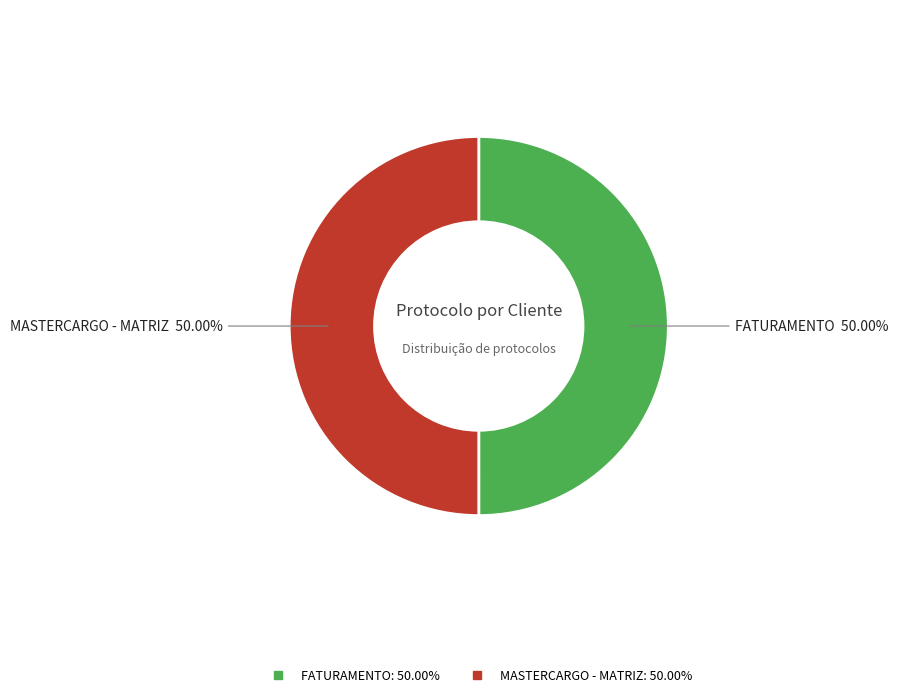

To the nearest percent, what portion does FATURAMENTO represent?

50%